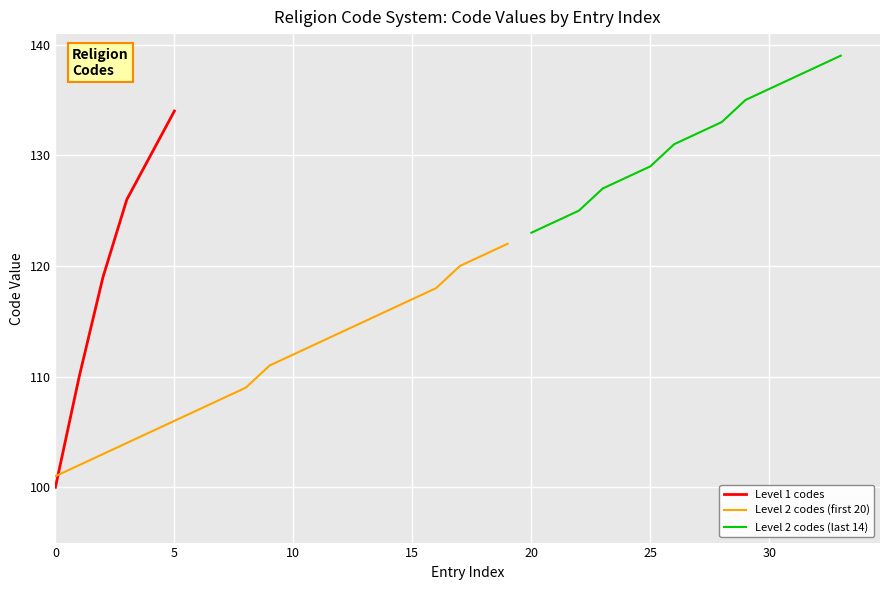

The Level 1 codes series shows 100 at 0. True or false?

True